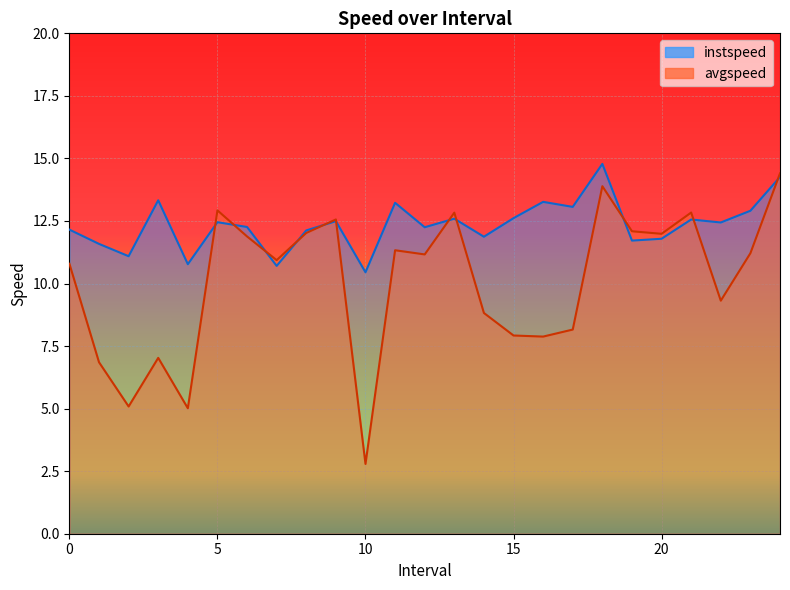

How many lines are shown in the chart?

2